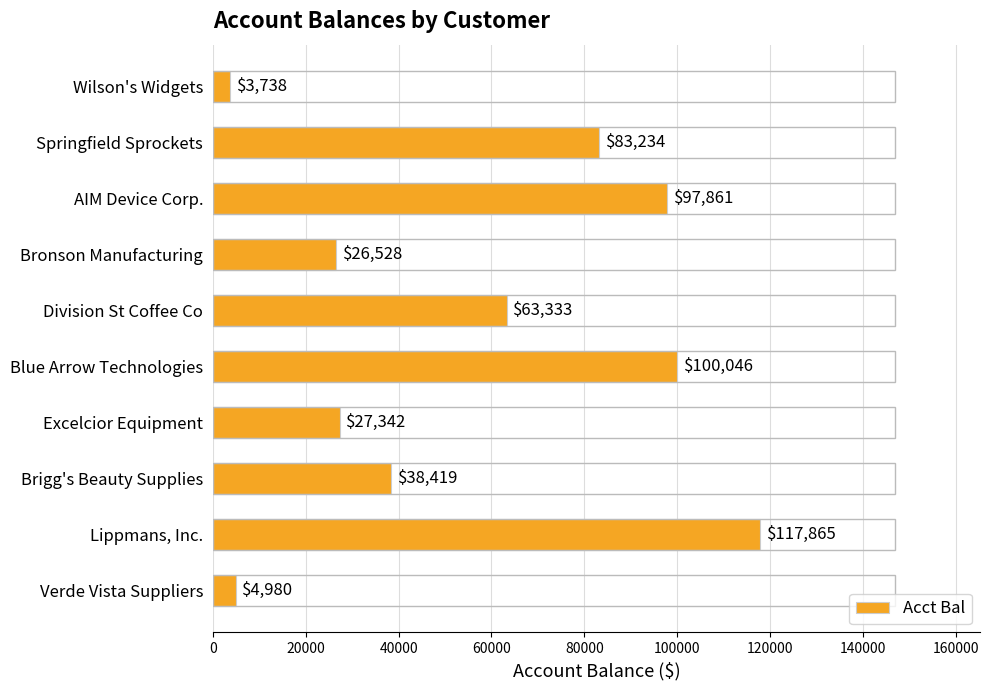

Rank the categories by value from lowest to highest.

Wilson's Widgets, Verde Vista Suppliers, Bronson Manufacturing, Excelcior Equipment, Brigg's Beauty Supplies, Division St Coffee Co, Springfield Sprockets, AIM Device Corp., Blue Arrow Technologies, Lippmans, Inc.